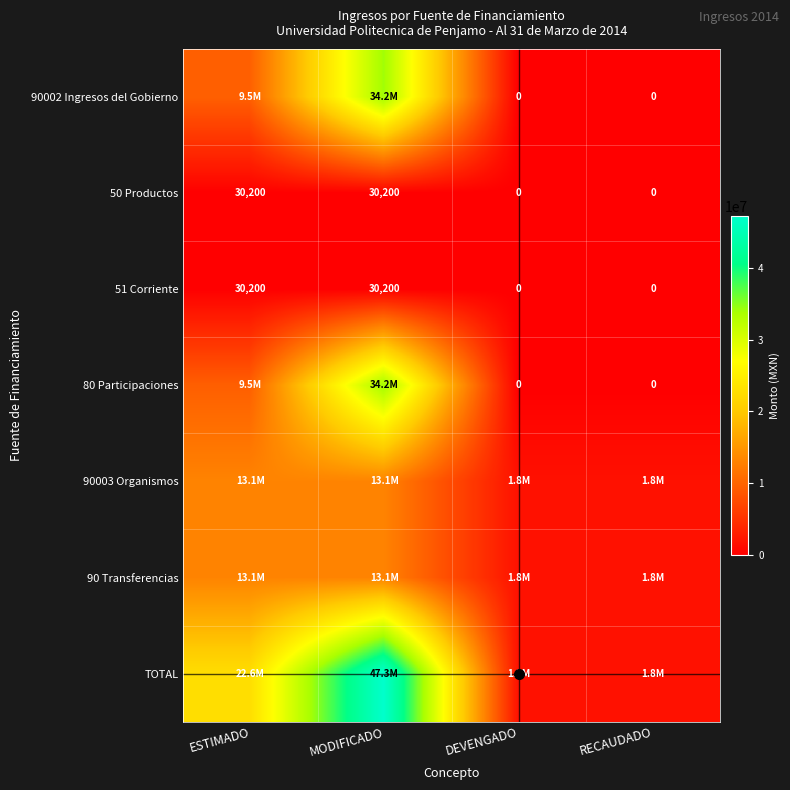

The value of 90 Transferencias at MODIFICADO is 17922818.5. True or false?

False